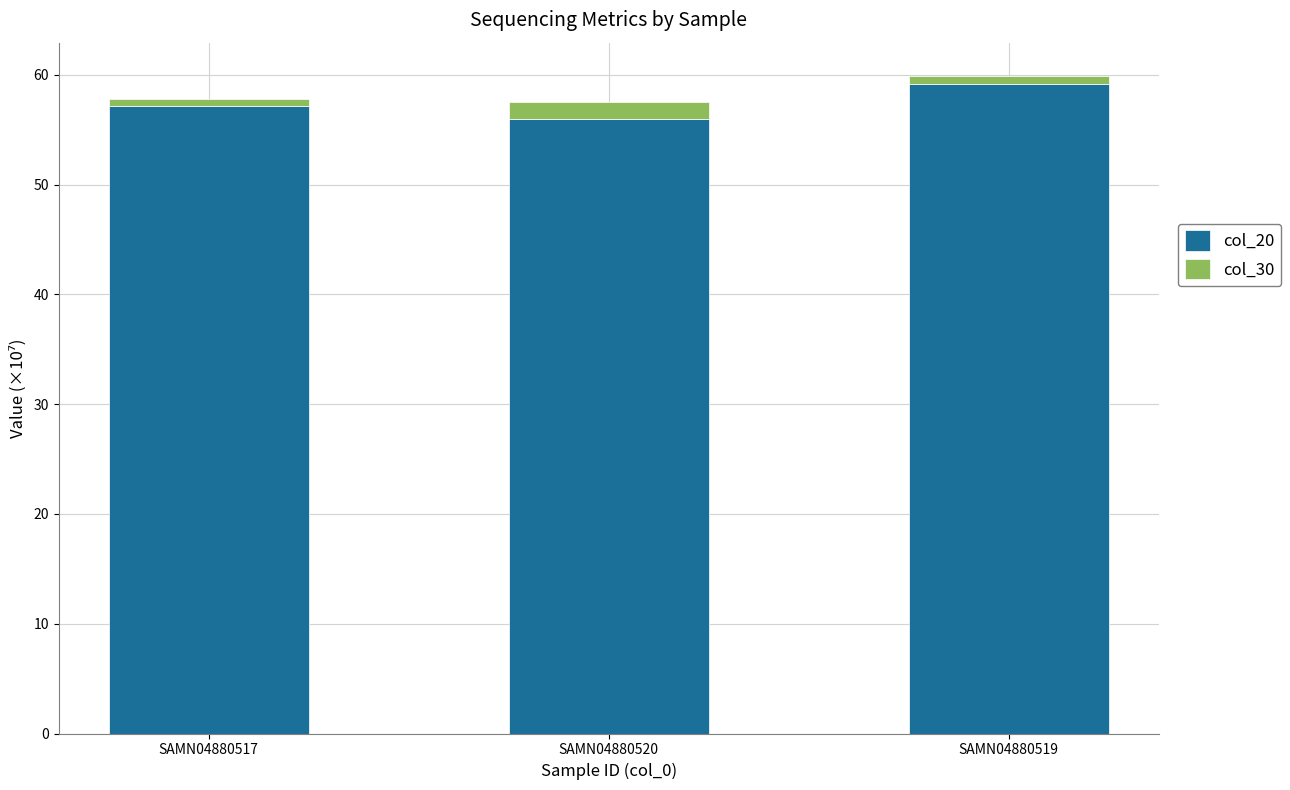

What is the value of the col_20 bar at the 1st from the left?

57.2